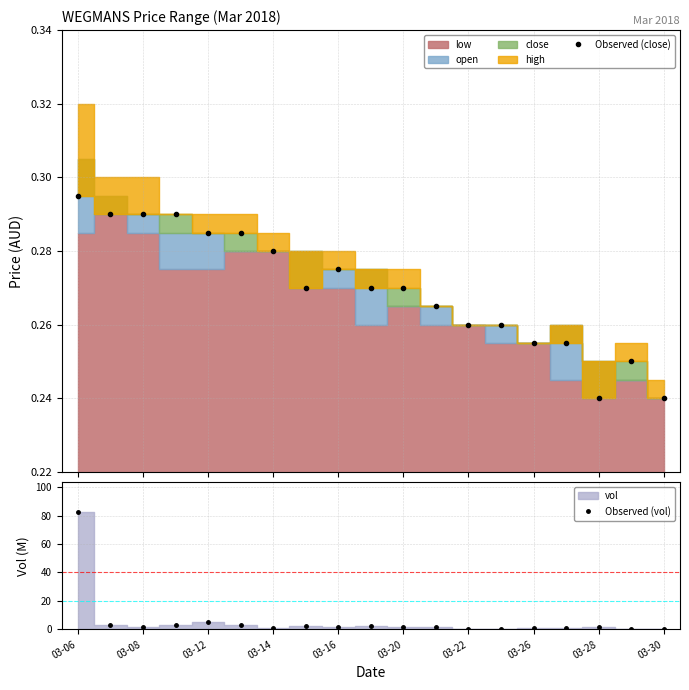

True or false: Observed (close) and Observed (vol) cross at least once.

True